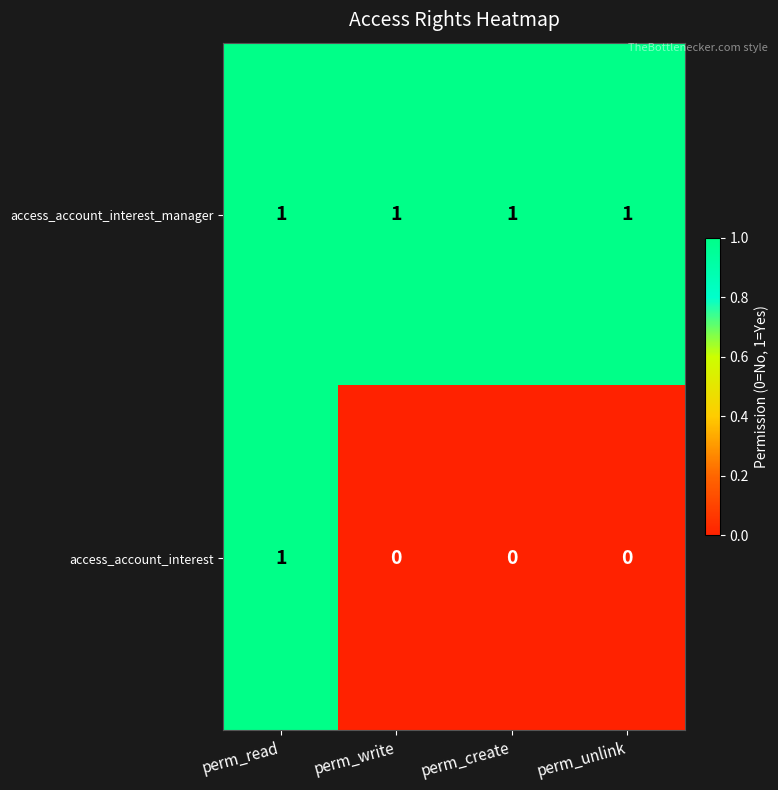

Which series has the widest spread of values?

access_account_interest